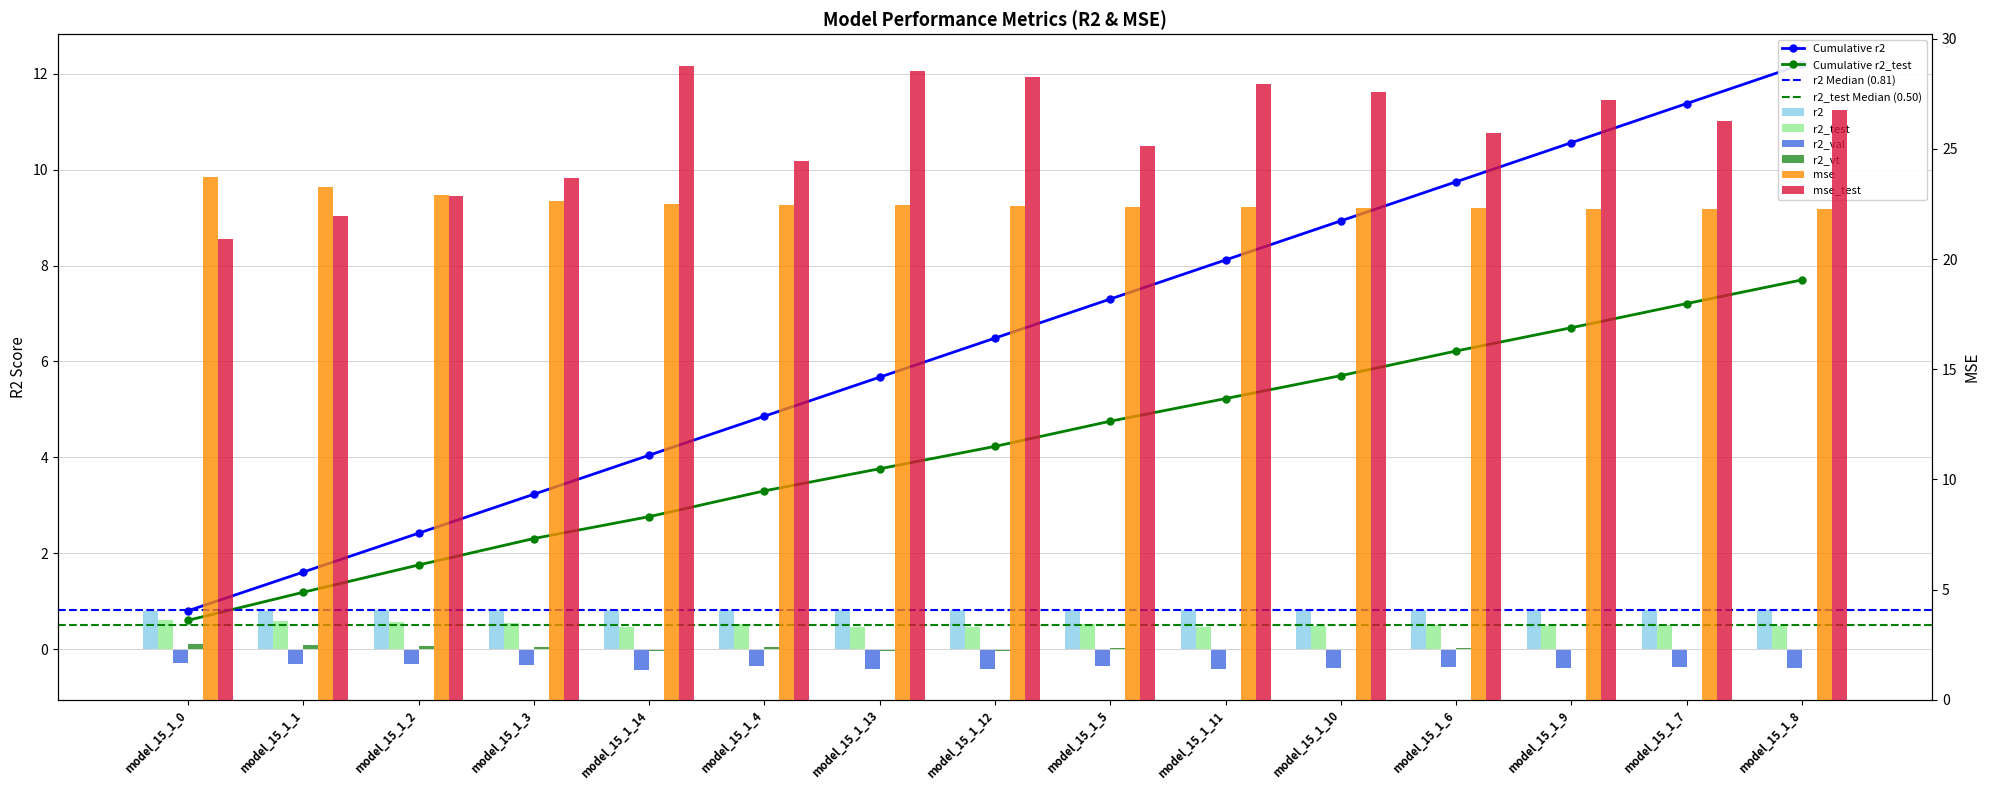

What is the sum of the mse values at model_15_1_12 and model_15_1_1?

45.7